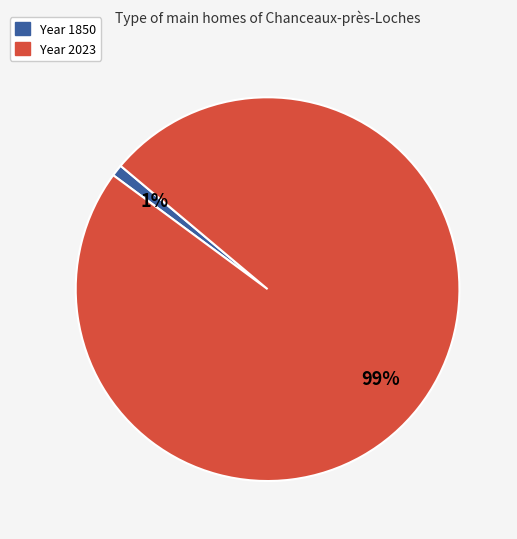

To the nearest percent, what is the difference between the largest and smallest slice percentages?

98%